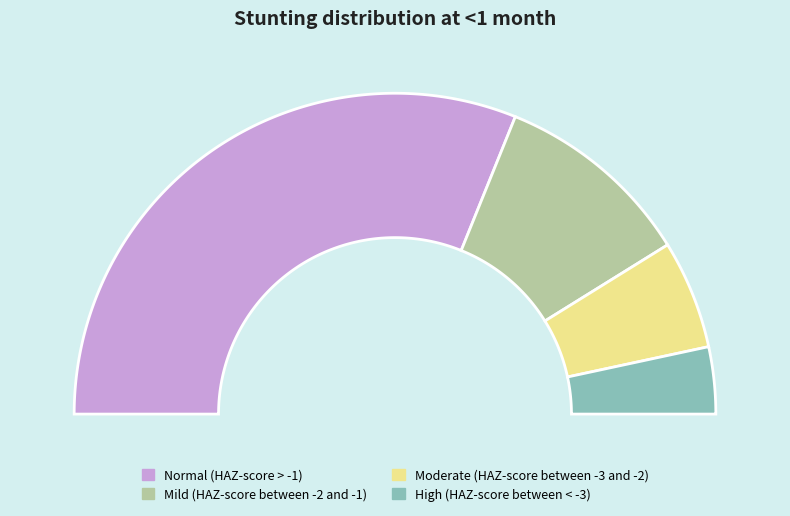

Does any single category account for the majority?

Yes